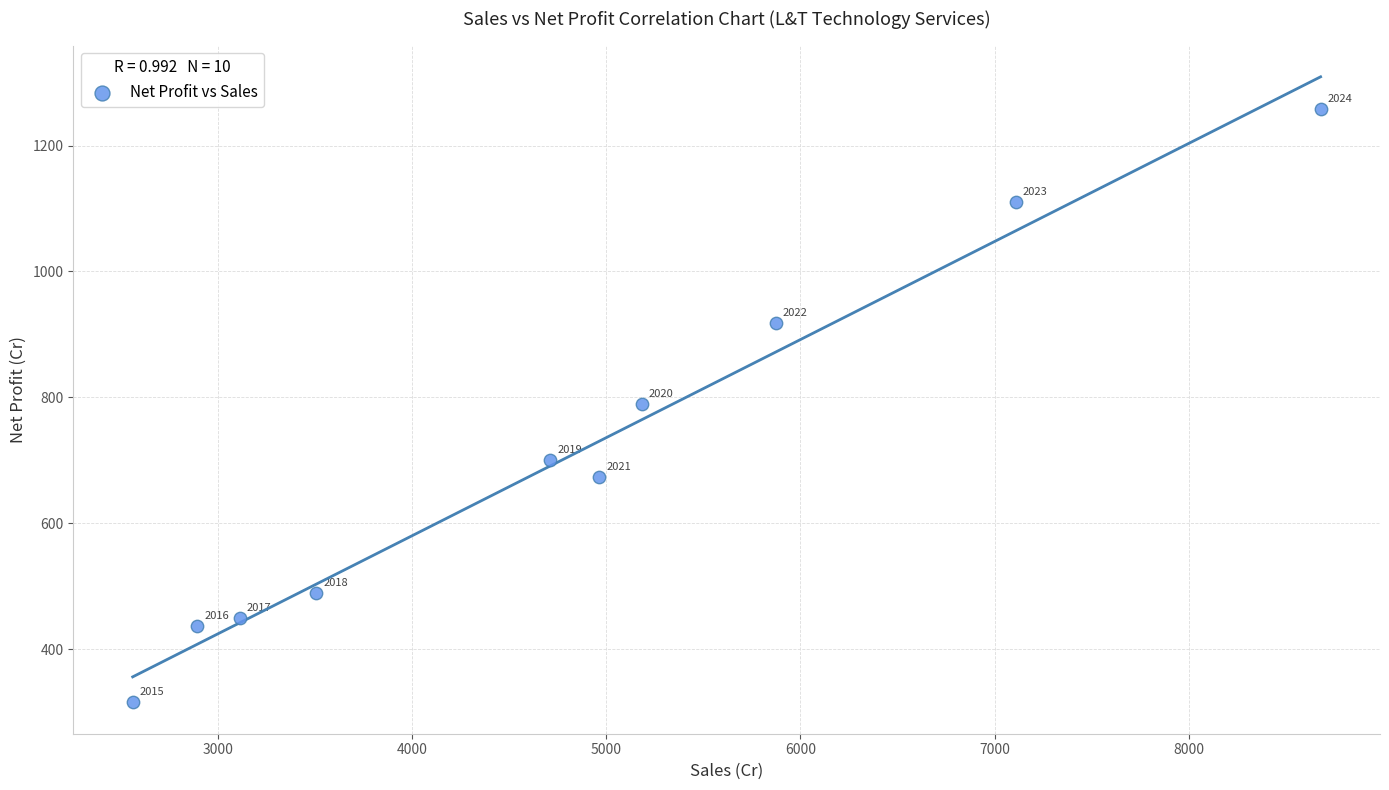

What is the range of Y values (max minus min)?

943.3